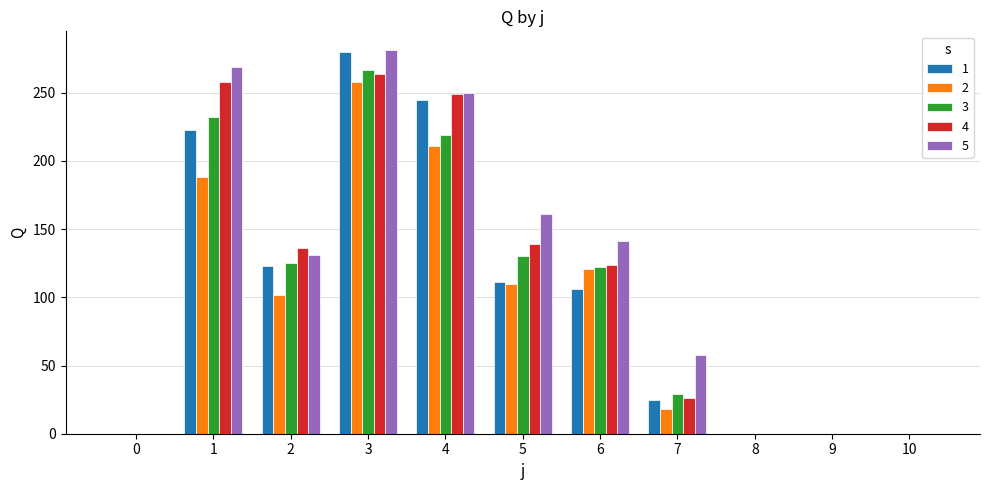

Reading left to right, list all the values displayed in this chart.

1: 0	223	123	280	245	111	106	25	0	0	0
2: 0	188	102	258	211	110	121	18	0	0	0
3: 0	232	125	267	219	130	122	29	0	0	0
4: 0	258	136	264	249	139	124	26	0	0	0
5: 0	269	131	281	250	161	141	58	0	0	0